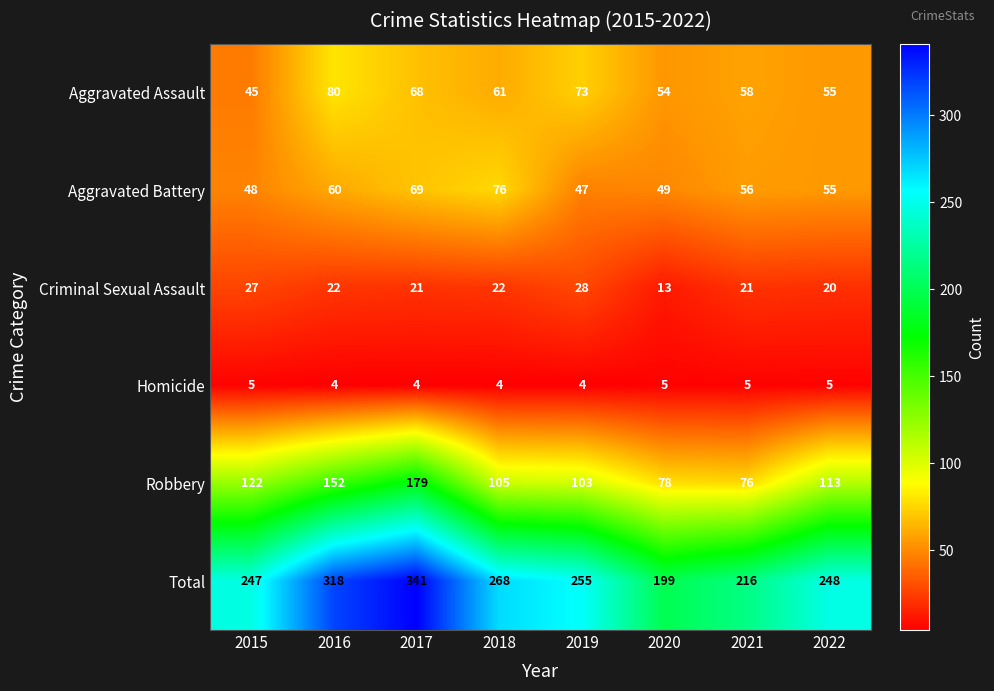

What is the approximate value of Aggravated Battery at 2015, to the nearest 5?

50